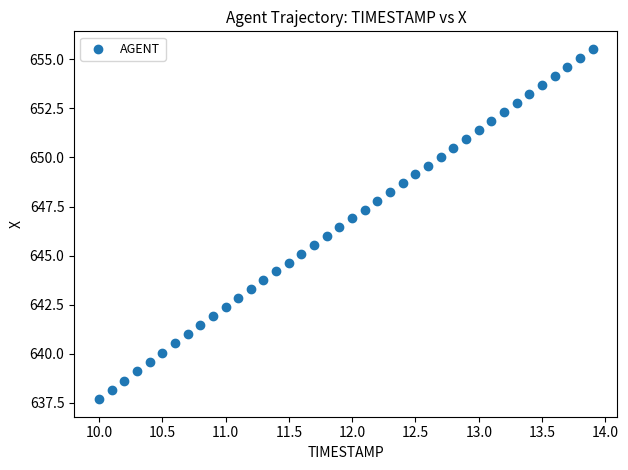

What is the range of Y values (max minus min)?

17.8